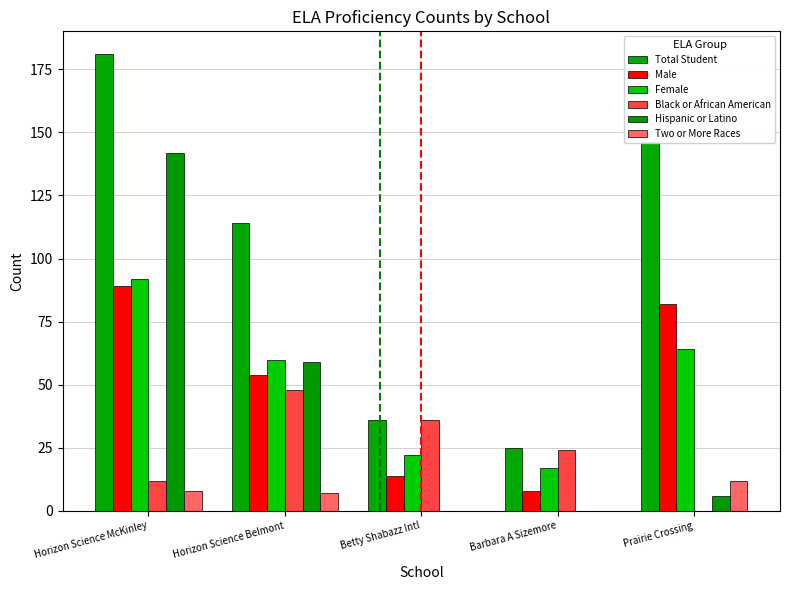

Which series has the widest spread of values?

Total Student